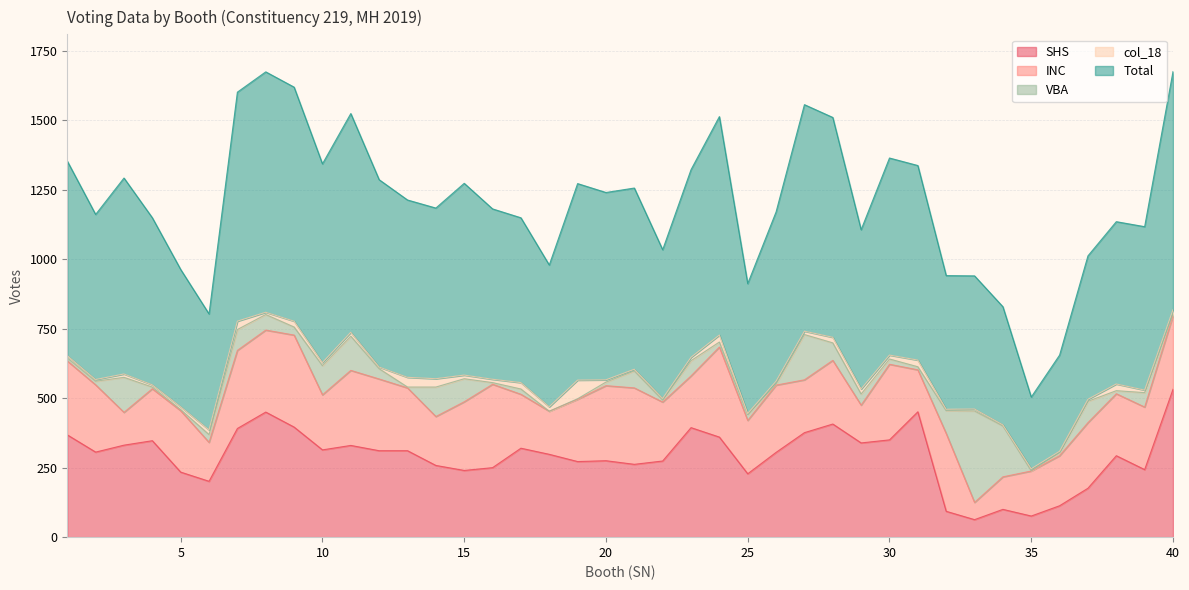

Which series has the largest total across all categories?

Total